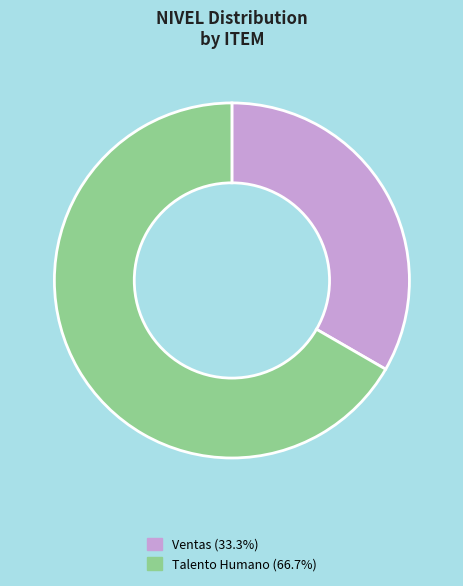

Does any single category account for the majority?

Yes